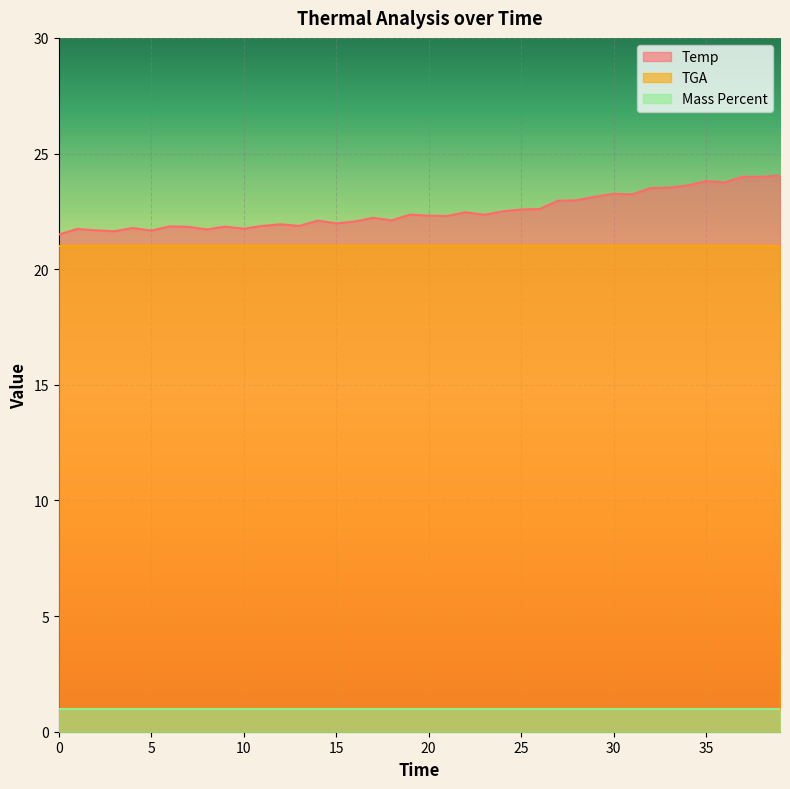

True or false: Mass Percent has a value of 1.0 at 28.

True